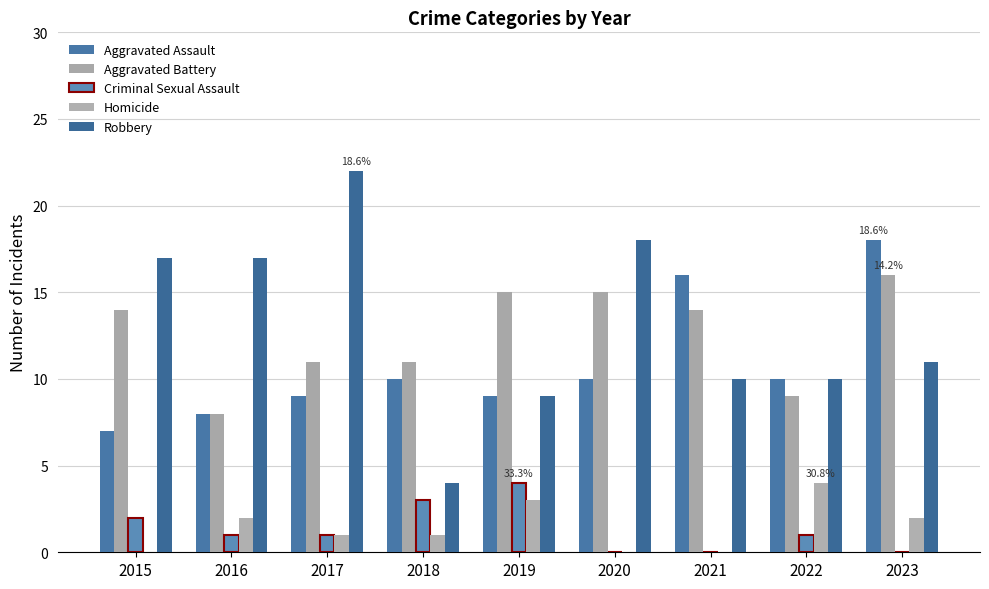

At which category is the sum across all series the highest?

2023